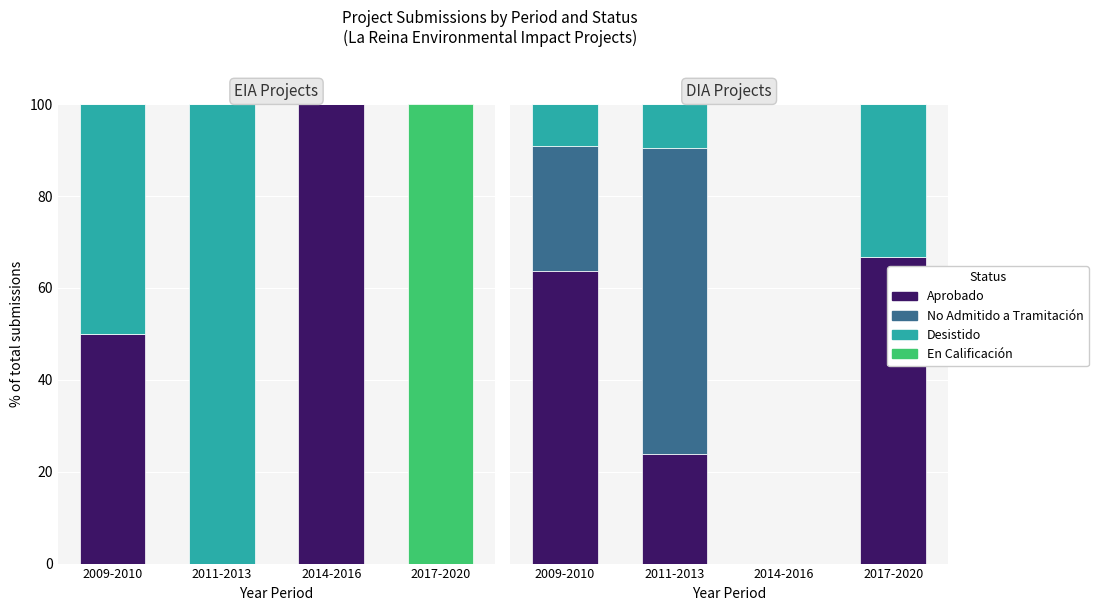

Between 2009-2010 and 2011-2013, which is larger?

2009-2010